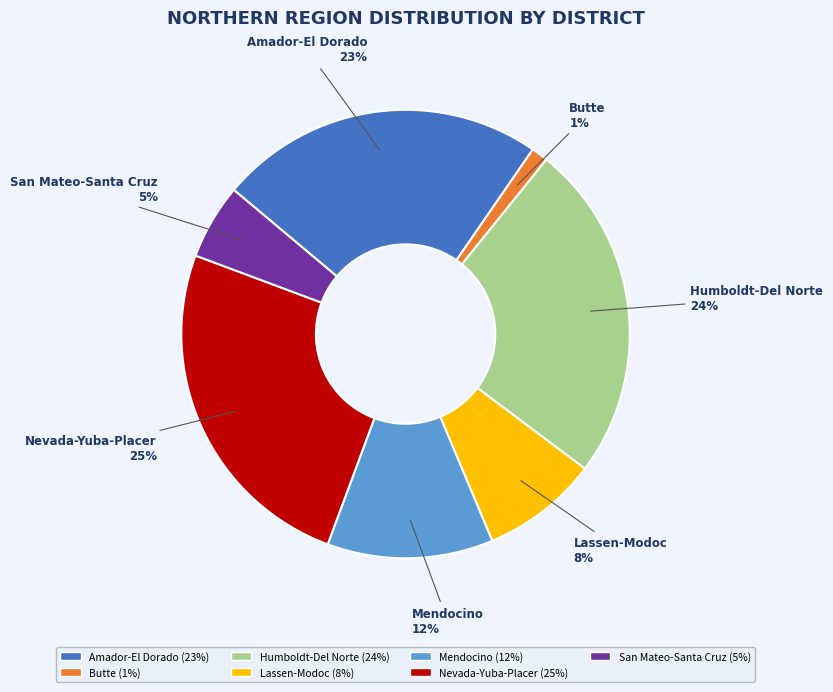

How many segments does this pie chart have?

7